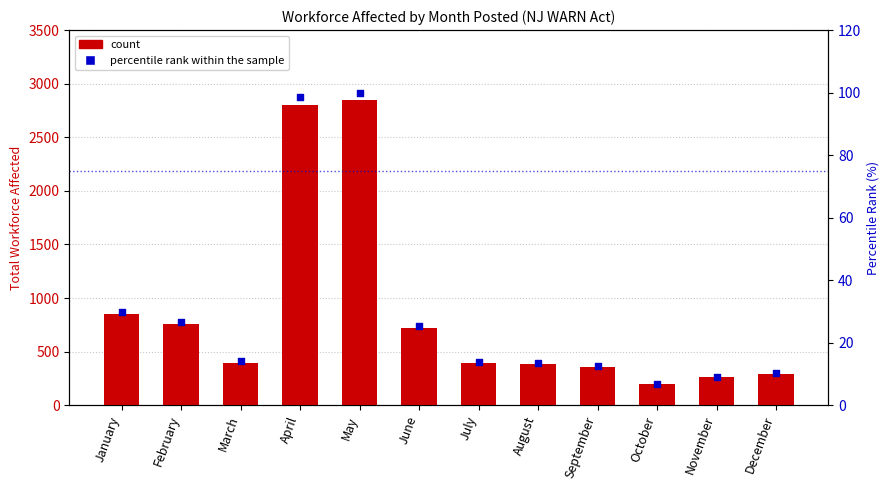

Which series contains the highest Y value?

total workforce affected